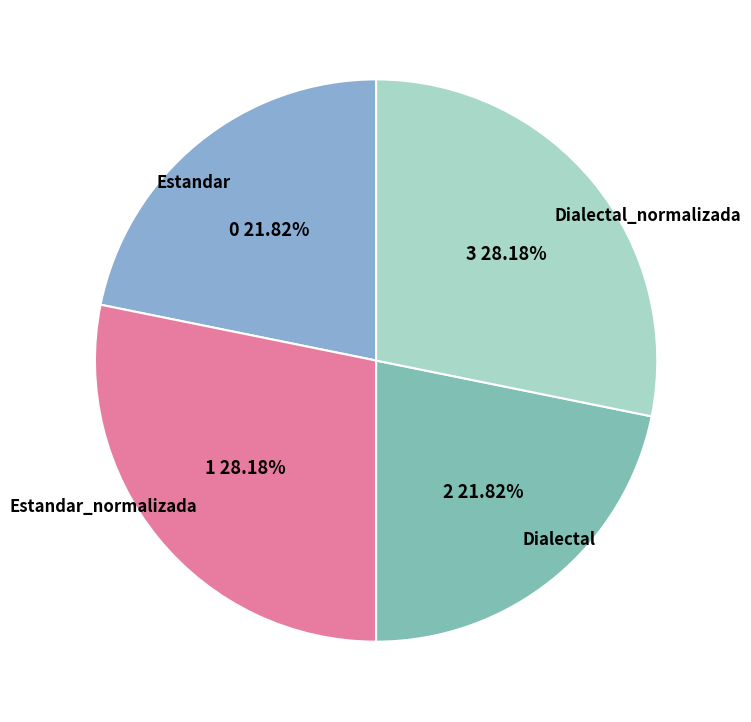

Is Estandar_normalizada the majority of the pie?

No